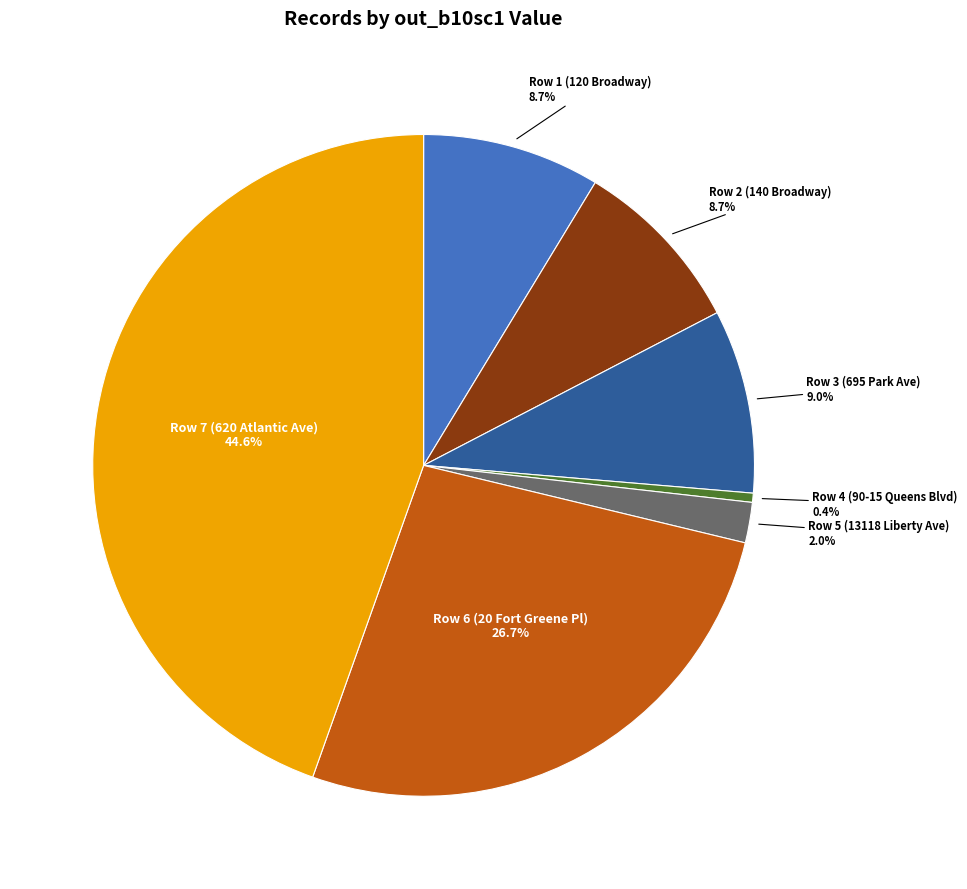

Count the number of slices in the pie.

7